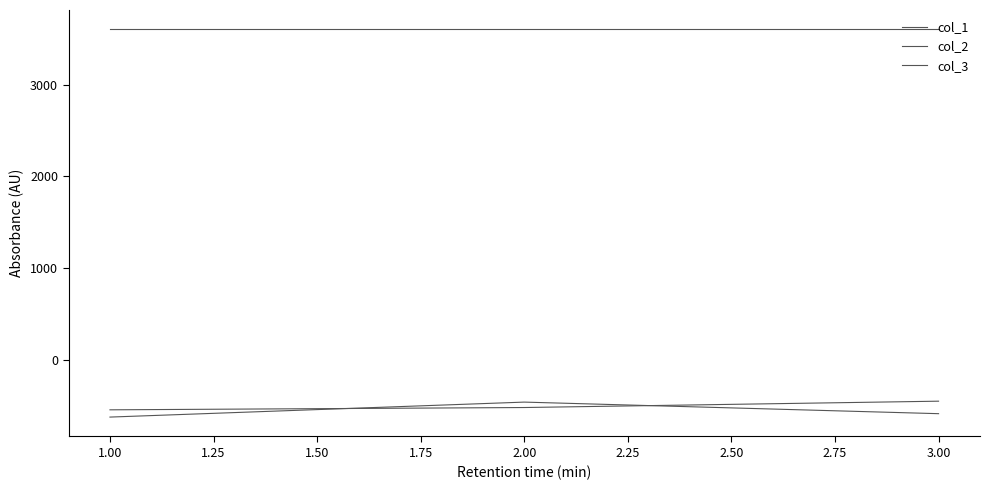

Is this an area chart (filled region under the line)?

No